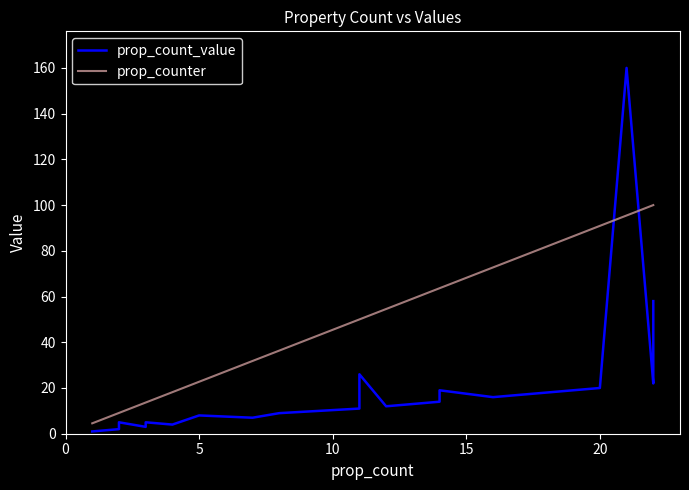

Which series has the largest total across all categories?

prop_counter